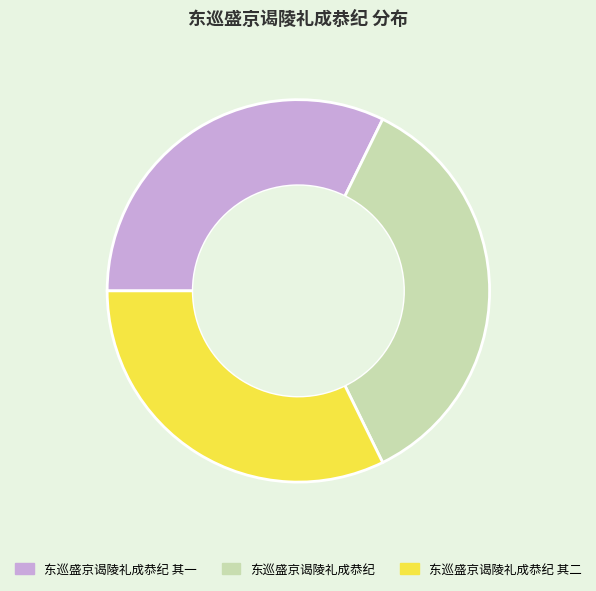

The 东巡盛京谒陵礼成恭纪 其二 slice represents 32% of the pie. True or false?

True